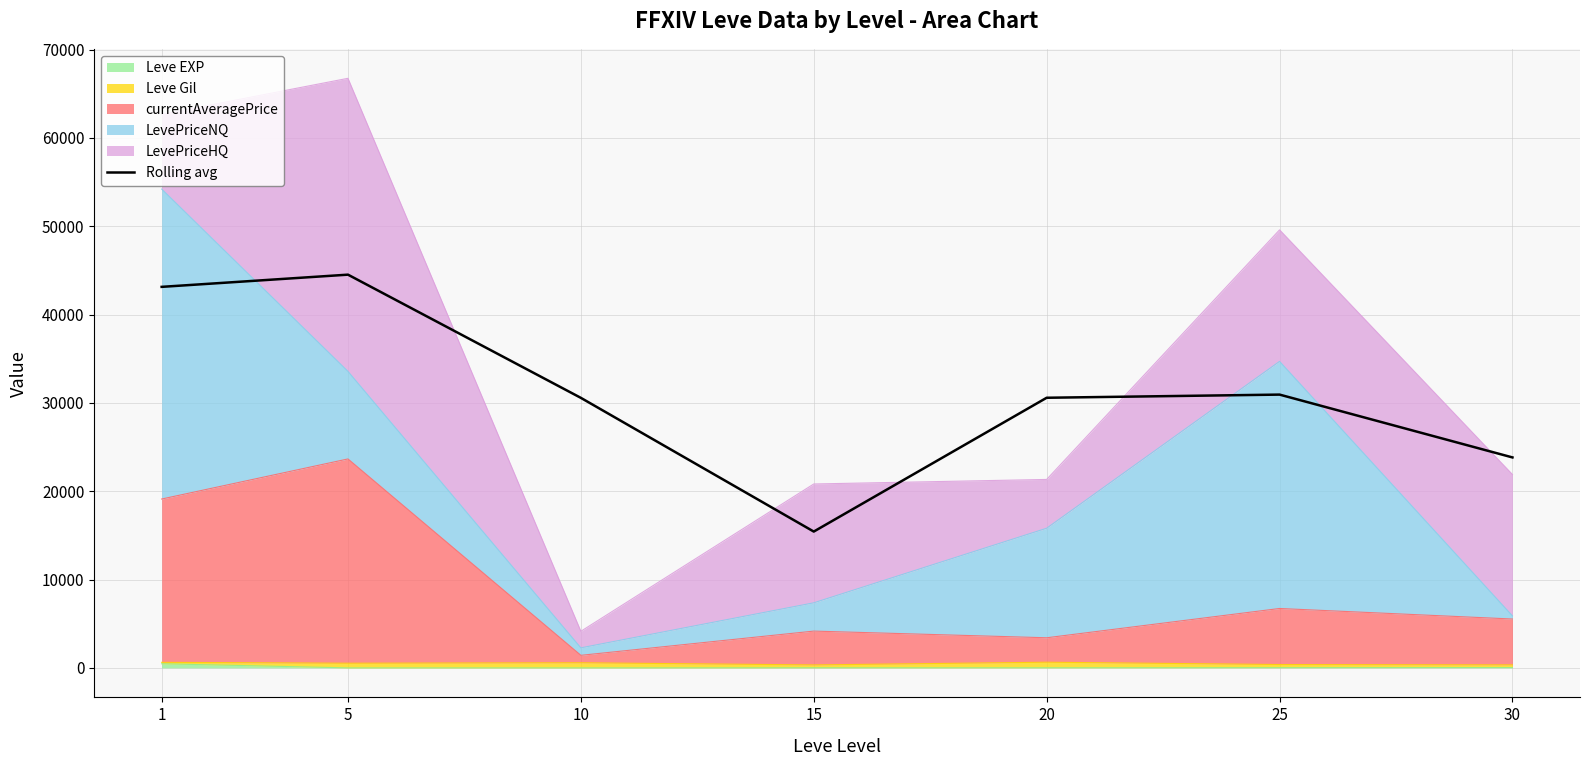

List the labels in order of value, smallest first.

15, 30, 10, 20, 25, 1, 5